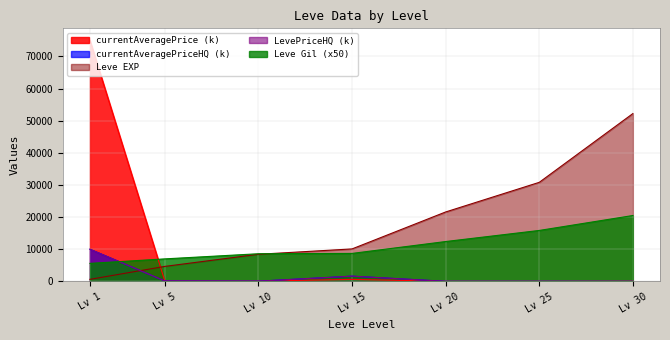

Reading left to right, extract all data points from this chart.

Leve EXP: 630.0	4660.0	8430.0	10100.0	21600.0	30820.0	52220.0
Leve Gil: 5600.0	7000.0	8600.0	8700.0	12400.0	15850.0	20500.0
currentAveragePrice: 75000.0	125.0	60.0	618.3	7.3	5.0	29.9
currentAveragePriceHQ: 10000.0	125.0	60.0	1625.0	10.4	14.0	7.2
LevePriceHQ: 10000.0	125.0	60.0	1625.0	10.4	14.0	7.2